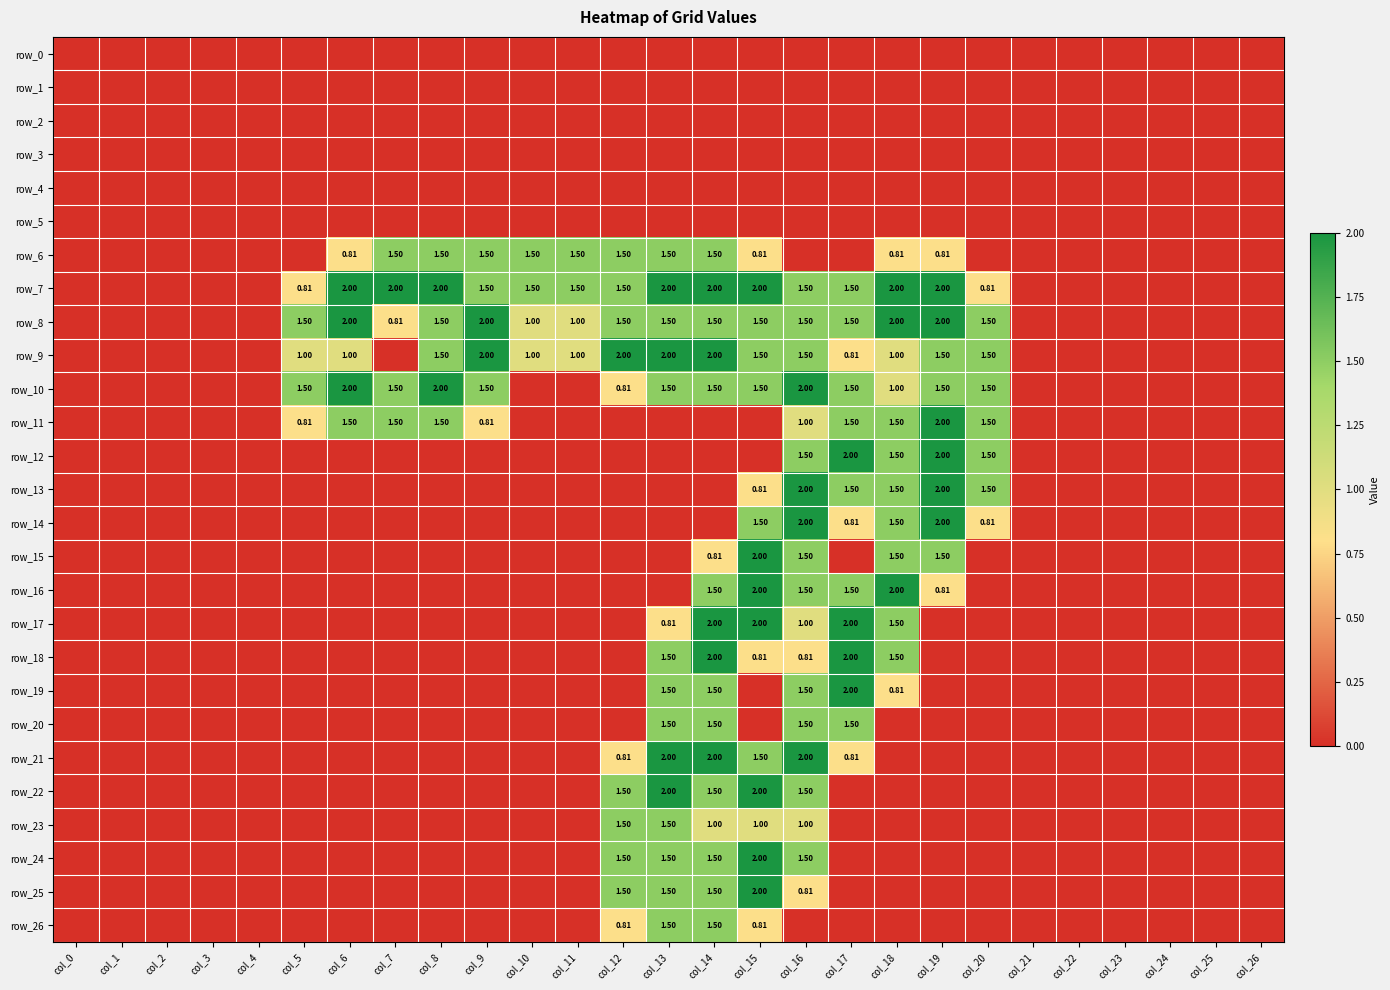

Reading right to left, transcribe all the data shown in this chart.

row_0: 0.0	0.0	0.0	0.0	0.0	0.0	0.0	0.0	0.0	0.0	0.0	0.0	0.0	0.0	0.0	0.0	0.0	0.0	0.0	0.0	0.0	0.0	0.0	0.0	0.0	0.0	0.0
row_1: 0.0	0.0	0.0	0.0	0.0	0.0	0.0	0.0	0.0	0.0	0.0	0.0	0.0	0.0	0.0	0.0	0.0	0.0	0.0	0.0	0.0	0.0	0.0	0.0	0.0	0.0	0.0
row_2: 0.0	0.0	0.0	0.0	0.0	0.0	0.0	0.0	0.0	0.0	0.0	0.0	0.0	0.0	0.0	0.0	0.0	0.0	0.0	0.0	0.0	0.0	0.0	0.0	0.0	0.0	0.0
row_3: 0.0	0.0	0.0	0.0	0.0	0.0	0.0	0.0	0.0	0.0	0.0	0.0	0.0	0.0	0.0	0.0	0.0	0.0	0.0	0.0	0.0	0.0	0.0	0.0	0.0	0.0	0.0
row_4: 0.0	0.0	0.0	0.0	0.0	0.0	0.0	0.0	0.0	0.0	0.0	0.0	0.0	0.0	0.0	0.0	0.0	0.0	0.0	0.0	0.0	0.0	0.0	0.0	0.0	0.0	0.0
row_5: 0.0	0.0	0.0	0.0	0.0	0.0	0.0	0.0	0.0	0.0	0.0	0.0	0.0	0.0	0.0	0.0	0.0	0.0	0.0	0.0	0.0	0.0	0.0	0.0	0.0	0.0	0.0
row_6: 0.0	0.0	0.0	0.0	0.0	0.0	0.0	0.8	0.8	0.0	0.0	0.8	1.5	1.5	1.5	1.5	1.5	1.5	1.5	1.5	0.8	0.0	0.0	0.0	0.0	0.0	0.0
row_7: 0.0	0.0	0.0	0.0	0.0	0.0	0.8	2.0	2.0	1.5	1.5	2.0	2.0	2.0	1.5	1.5	1.5	1.5	2.0	2.0	2.0	0.8	0.0	0.0	0.0	0.0	0.0
row_8: 0.0	0.0	0.0	0.0	0.0	0.0	1.5	2.0	2.0	1.5	1.5	1.5	1.5	1.5	1.5	1.0	1.0	2.0	1.5	0.8	2.0	1.5	0.0	0.0	0.0	0.0	0.0
row_9: 0.0	0.0	0.0	0.0	0.0	0.0	1.5	1.5	1.0	0.8	1.5	1.5	2.0	2.0	2.0	1.0	1.0	2.0	1.5	0.0	1.0	1.0	0.0	0.0	0.0	0.0	0.0
row_10: 0.0	0.0	0.0	0.0	0.0	0.0	1.5	1.5	1.0	1.5	2.0	1.5	1.5	1.5	0.8	0.0	0.0	1.5	2.0	1.5	2.0	1.5	0.0	0.0	0.0	0.0	0.0
row_11: 0.0	0.0	0.0	0.0	0.0	0.0	1.5	2.0	1.5	1.5	1.0	0.0	0.0	0.0	0.0	0.0	0.0	0.8	1.5	1.5	1.5	0.8	0.0	0.0	0.0	0.0	0.0
row_12: 0.0	0.0	0.0	0.0	0.0	0.0	1.5	2.0	1.5	2.0	1.5	0.0	0.0	0.0	0.0	0.0	0.0	0.0	0.0	0.0	0.0	0.0	0.0	0.0	0.0	0.0	0.0
row_13: 0.0	0.0	0.0	0.0	0.0	0.0	1.5	2.0	1.5	1.5	2.0	0.8	0.0	0.0	0.0	0.0	0.0	0.0	0.0	0.0	0.0	0.0	0.0	0.0	0.0	0.0	0.0
row_14: 0.0	0.0	0.0	0.0	0.0	0.0	0.8	2.0	1.5	0.8	2.0	1.5	0.0	0.0	0.0	0.0	0.0	0.0	0.0	0.0	0.0	0.0	0.0	0.0	0.0	0.0	0.0
row_15: 0.0	0.0	0.0	0.0	0.0	0.0	0.0	1.5	1.5	0.0	1.5	2.0	0.8	0.0	0.0	0.0	0.0	0.0	0.0	0.0	0.0	0.0	0.0	0.0	0.0	0.0	0.0
row_16: 0.0	0.0	0.0	0.0	0.0	0.0	0.0	0.8	2.0	1.5	1.5	2.0	1.5	0.0	0.0	0.0	0.0	0.0	0.0	0.0	0.0	0.0	0.0	0.0	0.0	0.0	0.0
row_17: 0.0	0.0	0.0	0.0	0.0	0.0	0.0	0.0	1.5	2.0	1.0	2.0	2.0	0.8	0.0	0.0	0.0	0.0	0.0	0.0	0.0	0.0	0.0	0.0	0.0	0.0	0.0
row_18: 0.0	0.0	0.0	0.0	0.0	0.0	0.0	0.0	1.5	2.0	0.8	0.8	2.0	1.5	0.0	0.0	0.0	0.0	0.0	0.0	0.0	0.0	0.0	0.0	0.0	0.0	0.0
row_19: 0.0	0.0	0.0	0.0	0.0	0.0	0.0	0.0	0.8	2.0	1.5	0.0	1.5	1.5	0.0	0.0	0.0	0.0	0.0	0.0	0.0	0.0	0.0	0.0	0.0	0.0	0.0
row_20: 0.0	0.0	0.0	0.0	0.0	0.0	0.0	0.0	0.0	1.5	1.5	0.0	1.5	1.5	0.0	0.0	0.0	0.0	0.0	0.0	0.0	0.0	0.0	0.0	0.0	0.0	0.0
row_21: 0.0	0.0	0.0	0.0	0.0	0.0	0.0	0.0	0.0	0.8	2.0	1.5	2.0	2.0	0.8	0.0	0.0	0.0	0.0	0.0	0.0	0.0	0.0	0.0	0.0	0.0	0.0
row_22: 0.0	0.0	0.0	0.0	0.0	0.0	0.0	0.0	0.0	0.0	1.5	2.0	1.5	2.0	1.5	0.0	0.0	0.0	0.0	0.0	0.0	0.0	0.0	0.0	0.0	0.0	0.0
row_23: 0.0	0.0	0.0	0.0	0.0	0.0	0.0	0.0	0.0	0.0	1.0	1.0	1.0	1.5	1.5	0.0	0.0	0.0	0.0	0.0	0.0	0.0	0.0	0.0	0.0	0.0	0.0
row_24: 0.0	0.0	0.0	0.0	0.0	0.0	0.0	0.0	0.0	0.0	1.5	2.0	1.5	1.5	1.5	0.0	0.0	0.0	0.0	0.0	0.0	0.0	0.0	0.0	0.0	0.0	0.0
row_25: 0.0	0.0	0.0	0.0	0.0	0.0	0.0	0.0	0.0	0.0	0.8	2.0	1.5	1.5	1.5	0.0	0.0	0.0	0.0	0.0	0.0	0.0	0.0	0.0	0.0	0.0	0.0
row_26: 0.0	0.0	0.0	0.0	0.0	0.0	0.0	0.0	0.0	0.0	0.0	0.8	1.5	1.5	0.8	0.0	0.0	0.0	0.0	0.0	0.0	0.0	0.0	0.0	0.0	0.0	0.0